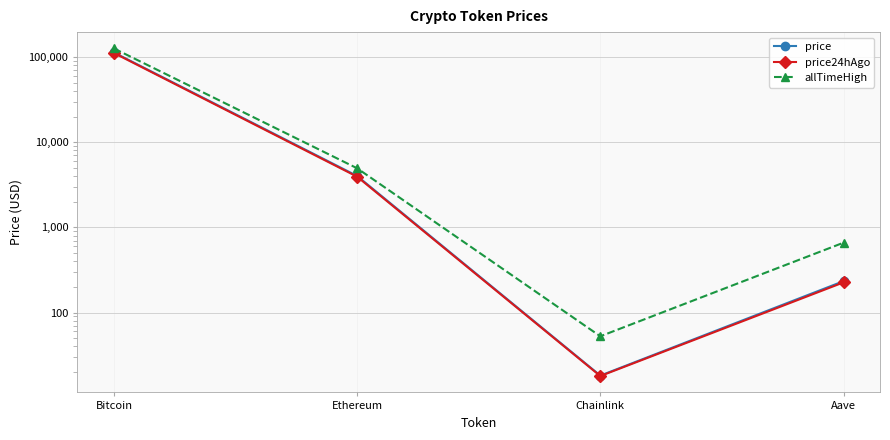

What is the value of the price24hAgo point at the 3rd from the left?

18.0